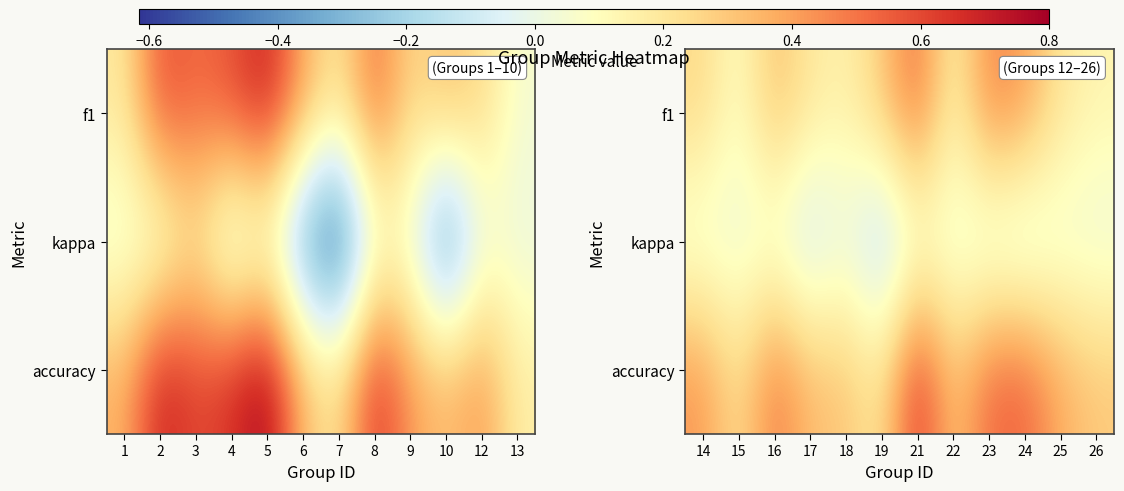

True or false: accuracy has a value of 0.8 at 16.

False